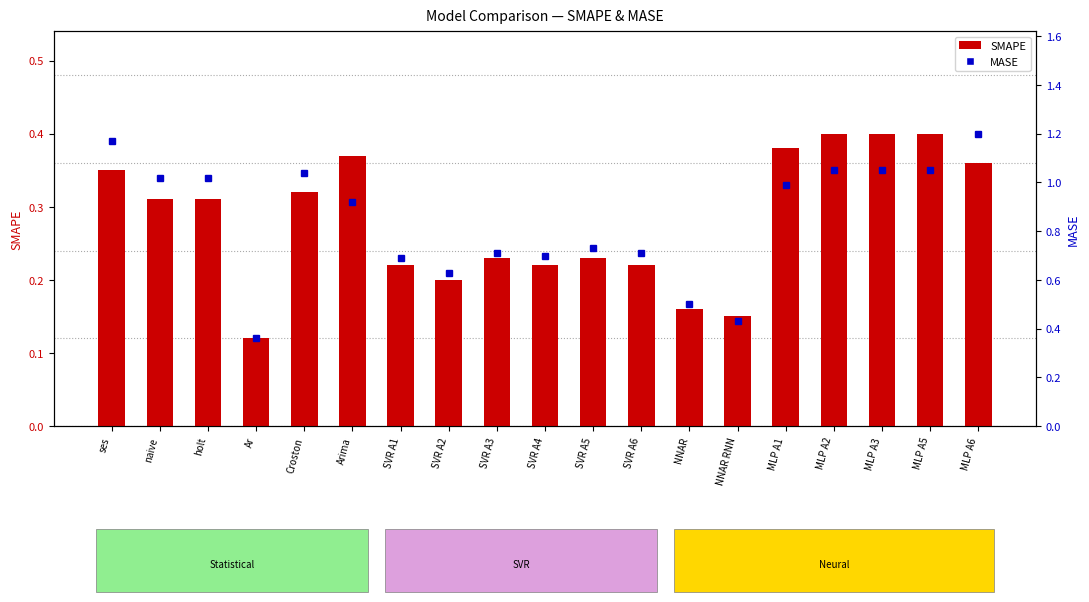

Rank the series at SVR A2 from lowest to highest value.

SMAPE, MASE